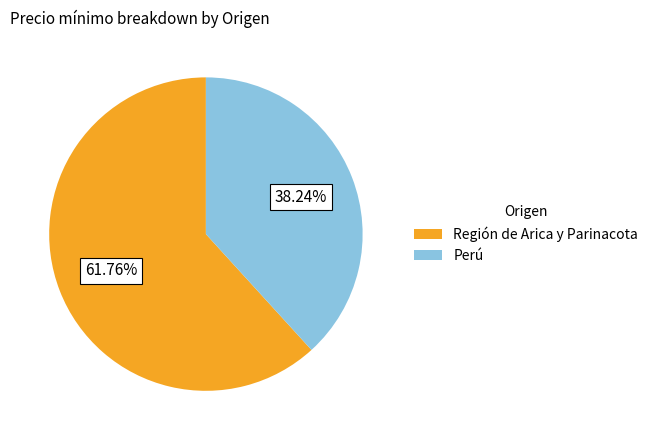

To the nearest percent, what is the difference between the largest and smallest slice percentages?

24%